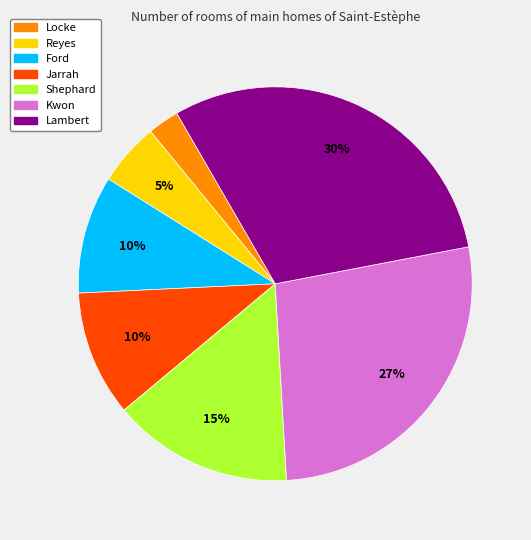

To the nearest percent, what is the average slice percentage?

14%